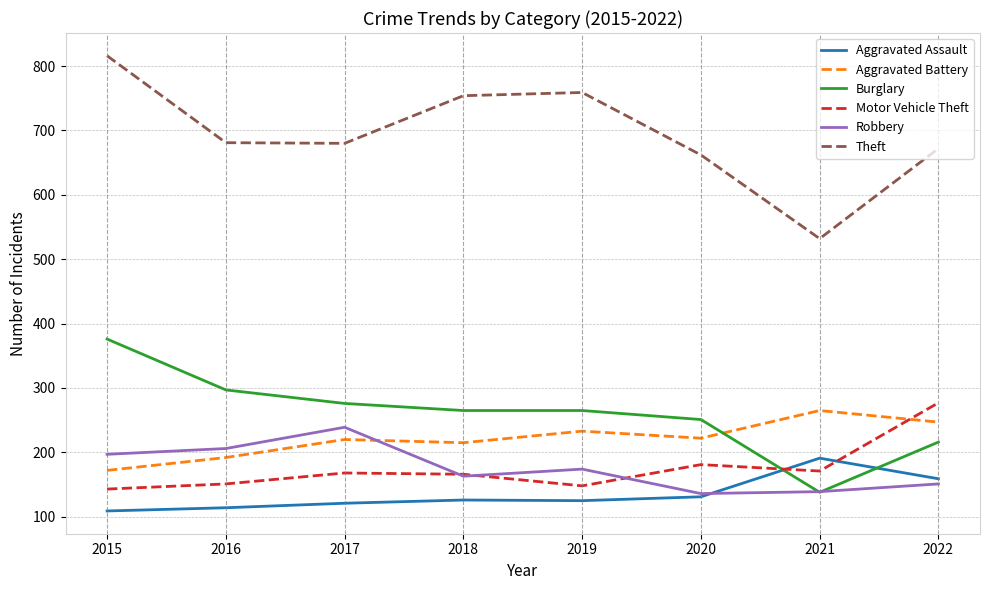

What is the difference between the maximum and second lowest values in the Motor Vehicle Theft series?

129